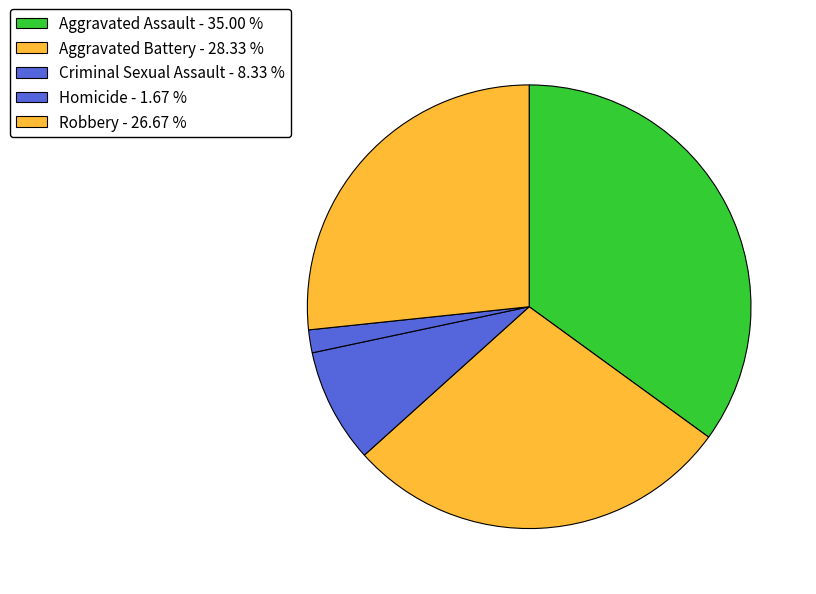

Rank the categories by value from lowest to highest.

Homicide, Criminal Sexual Assault, Robbery, Aggravated Battery, Aggravated Assault